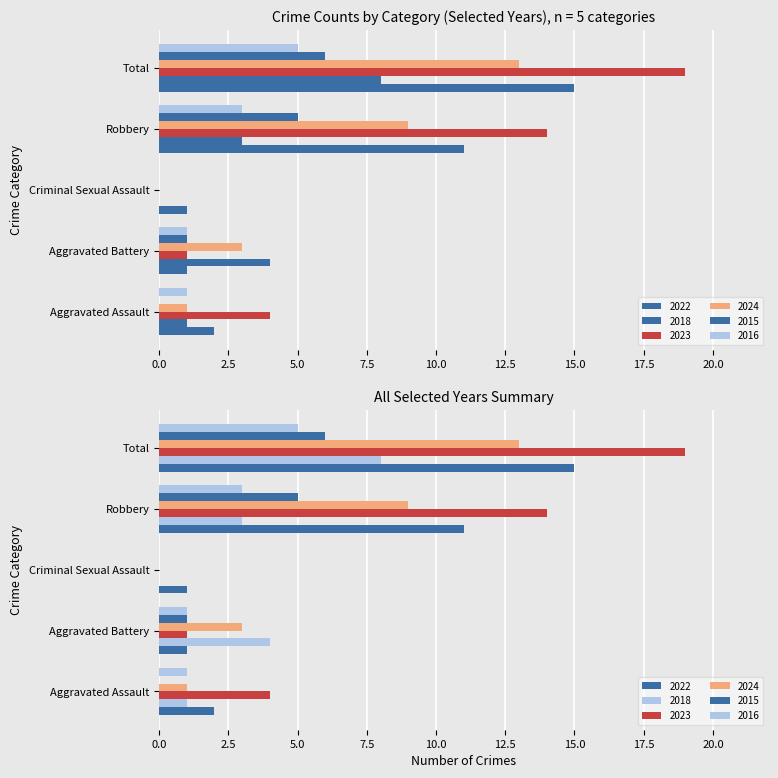

True or false: 2016 has a value of 0 at Aggravated Battery.

False